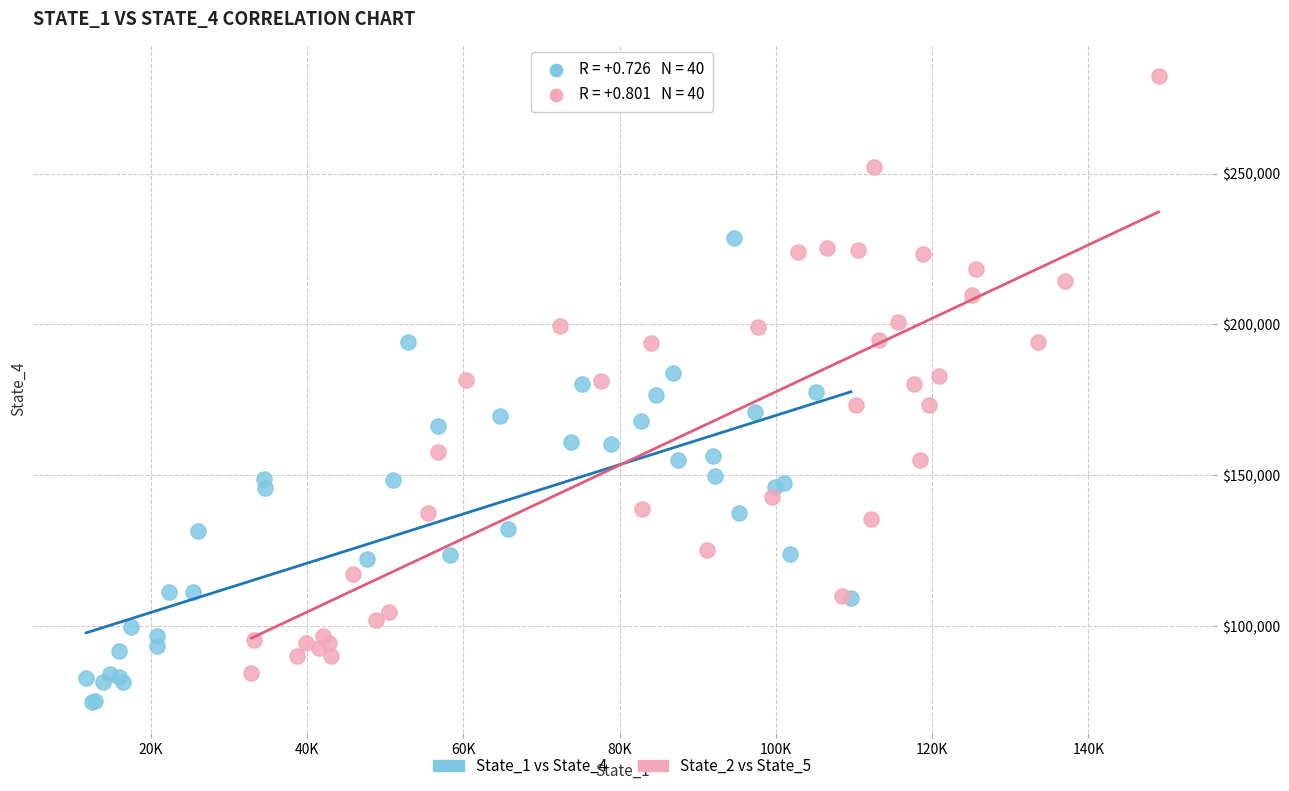

Which series contains the lowest Y value?

State_1 vs State_4